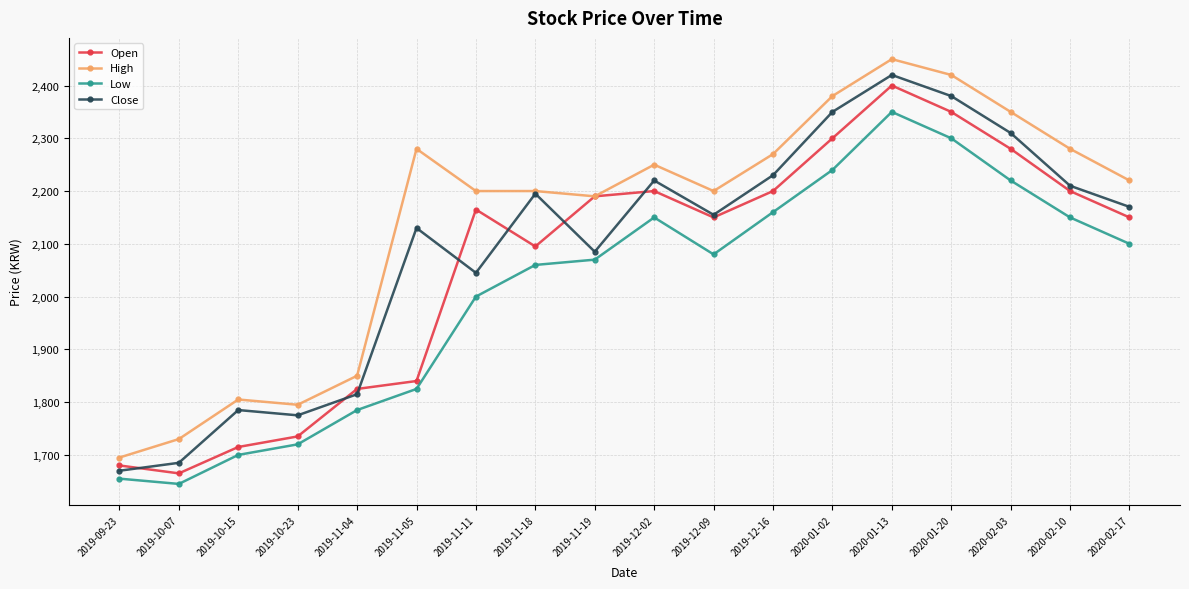

The Low series shows 2160 at 2019-12-16. True or false?

True